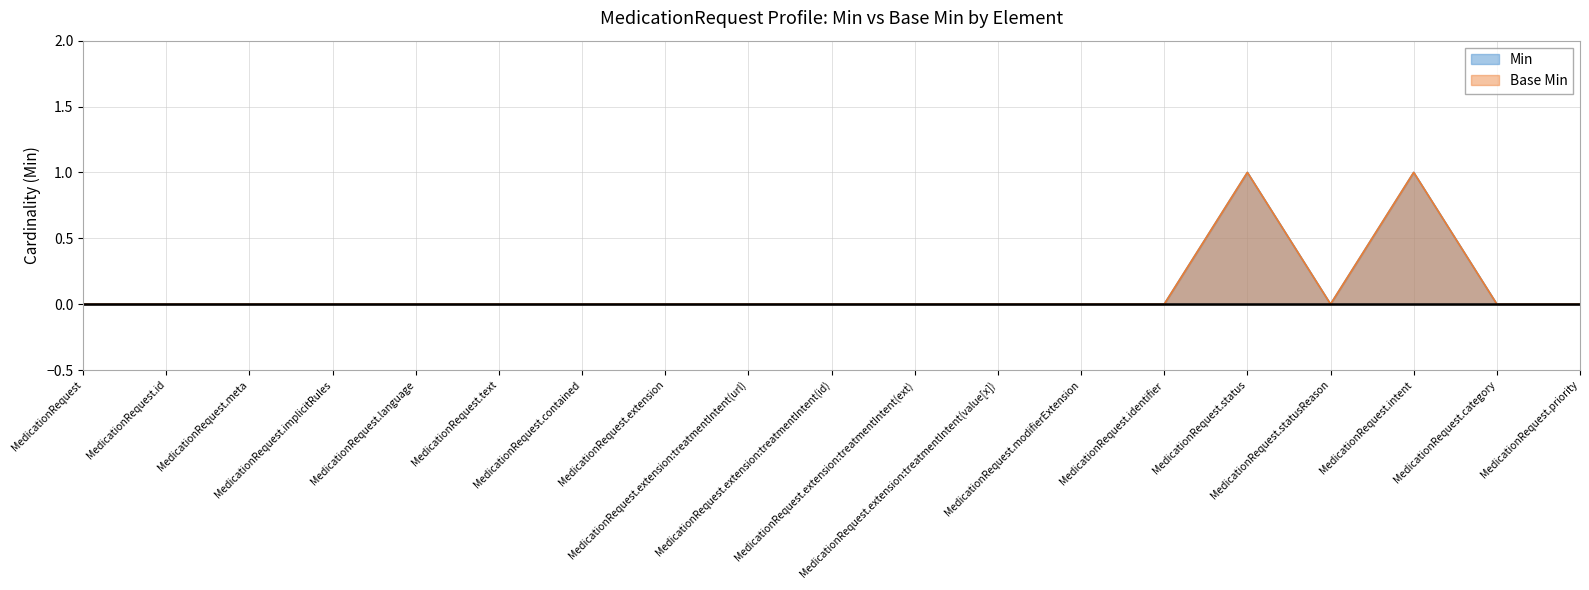

What is the difference between the maximum and second lowest values in the Base Min series?

1